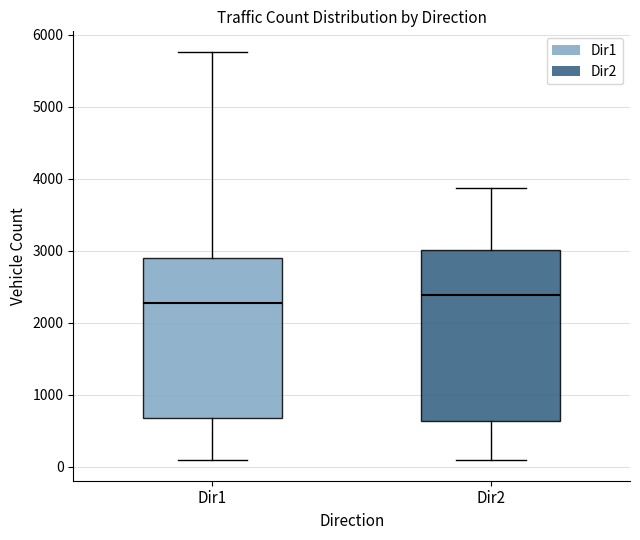

Where is the upper edge of the box for Dir2 on the y-axis? The values are not printed on the chart, so give them approximately, as read against the axis.

3000